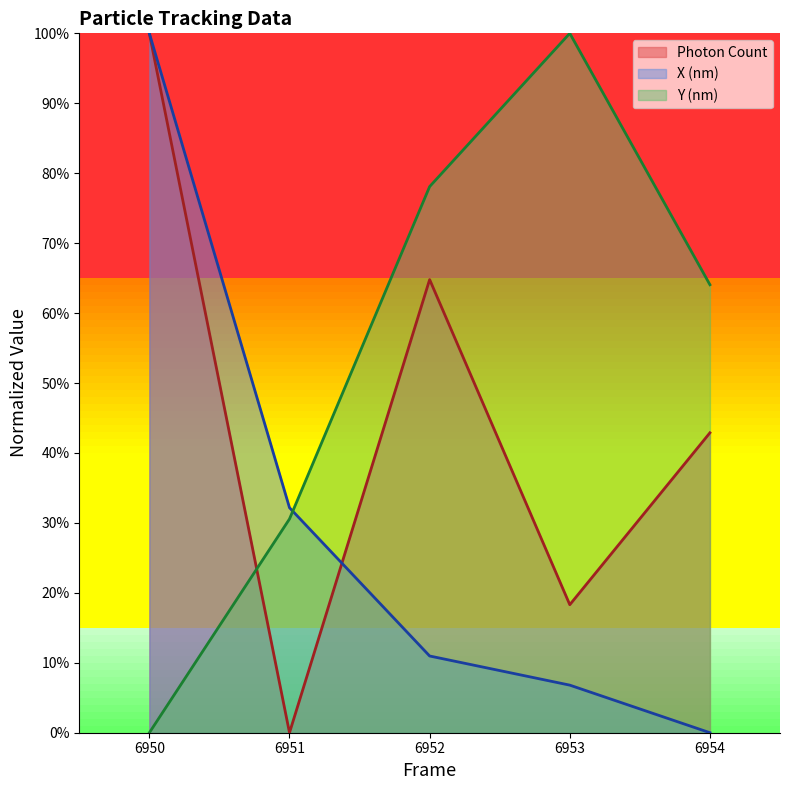

Reading left to right, list all the values displayed in this chart.

Photon Count: 6950=1.0	6951=0.0	6952=0.6	6953=0.2	6954=0.4
X (nm): 6950=1.0	6951=0.3	6952=0.1	6953=0.1	6954=0.0
Y (nm): 6950=0.0	6951=0.3	6952=0.8	6953=1.0	6954=0.6